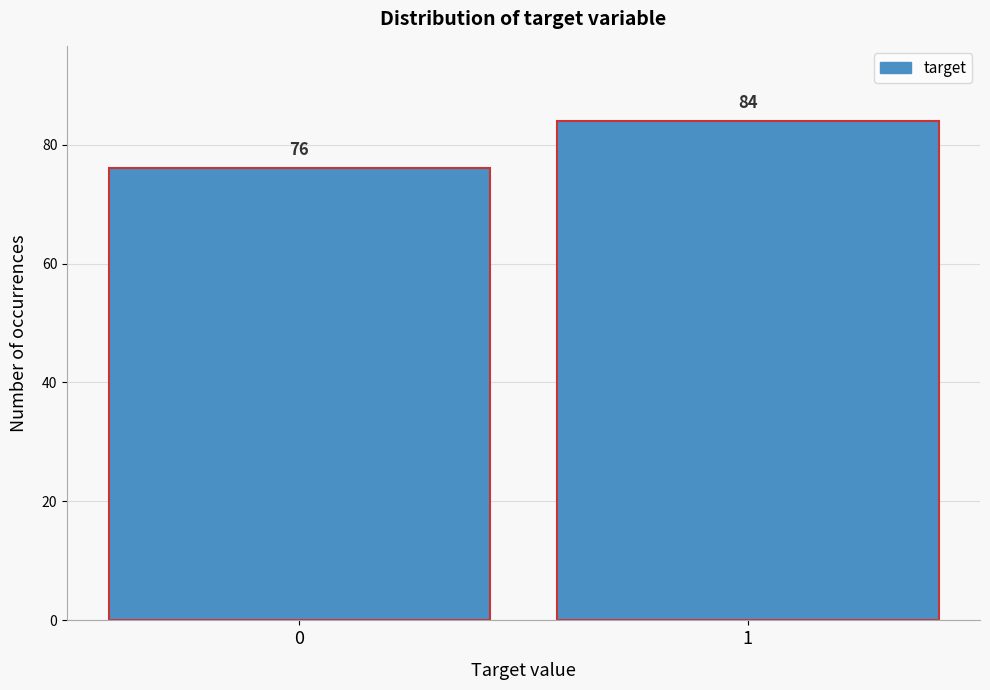

Reading left to right, transcribe all the data shown in this chart.

76	84